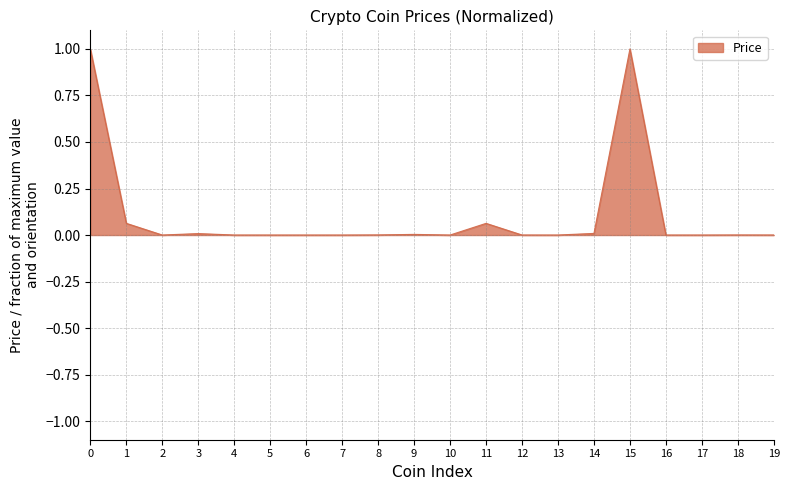

What is the maximum value shown in the chart?

1.0